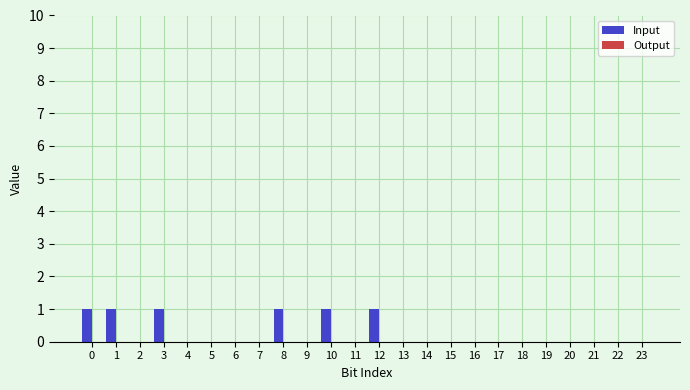

The chart shows a value of 0 at 2. True or false?

True